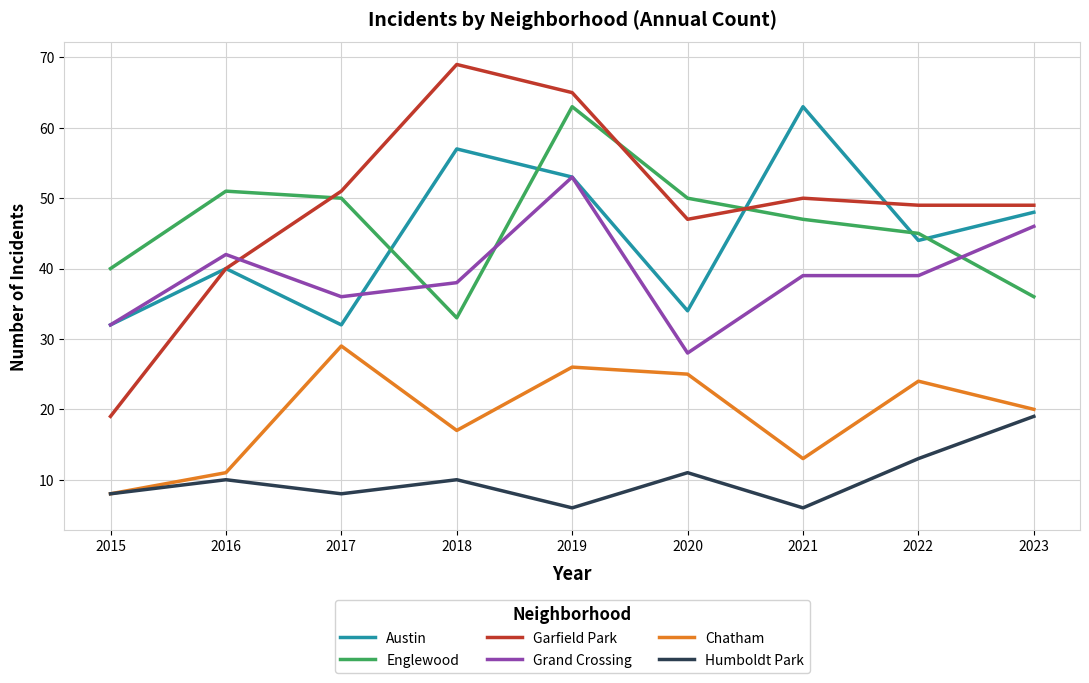

Which series has the widest spread of values?

Garfield Park